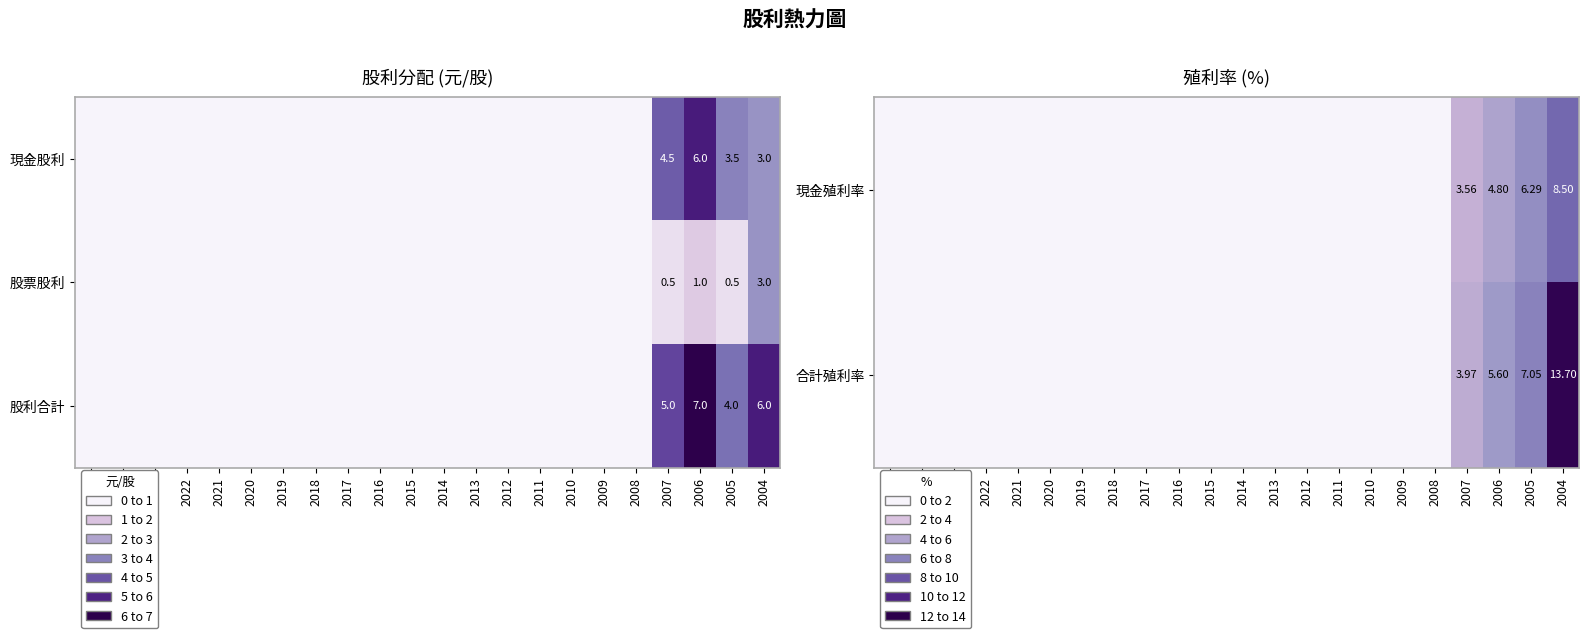

True or false: 合計殖利率 has a value of -7.6 at 2008.

False